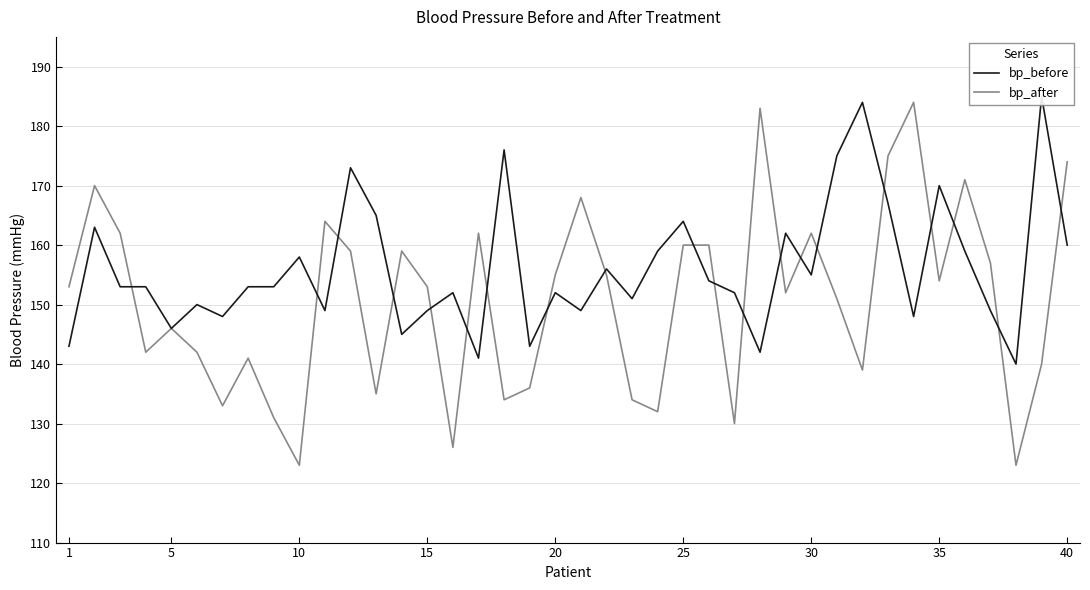

How many categories are shown in the chart?

40